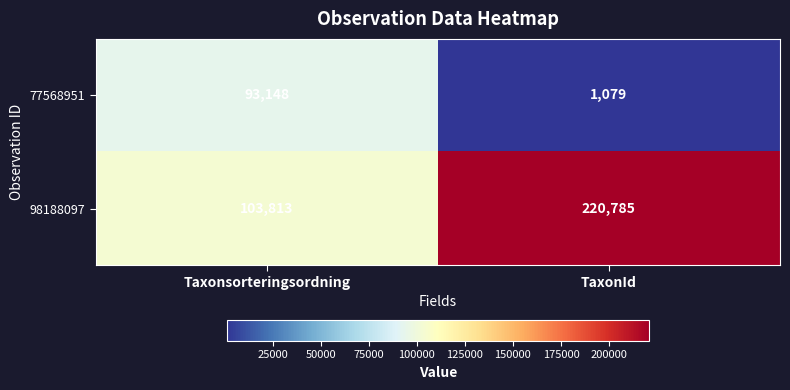

Which series has the largest total across all categories?

98188097